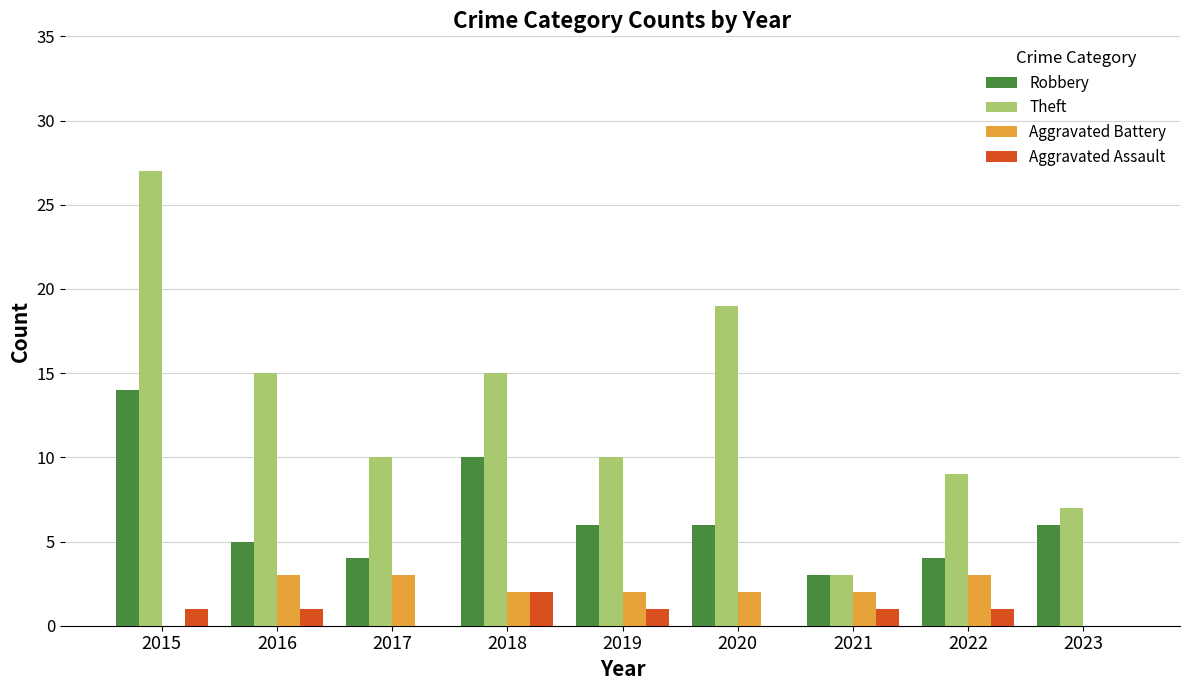

Reading left to right, list all the values displayed in this chart.

Robbery: 14	5	4	10	6	6	3	4	6
Theft: 27	15	10	15	10	19	3	9	7
Aggravated Battery: 0	3	3	2	2	2	2	3	0
Aggravated Assault: 1	1	0	2	1	0	1	1	0